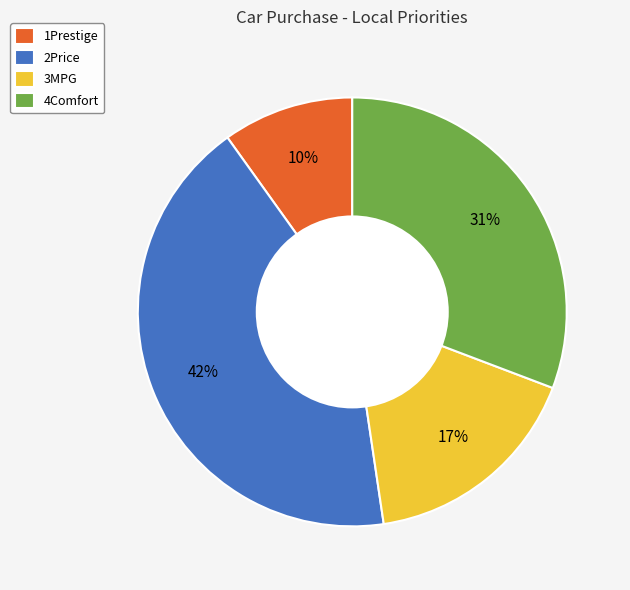

Does 4Comfort represent more than half of the total?

No